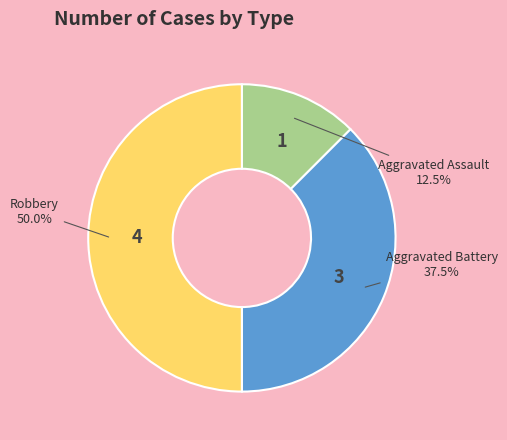

Is there any slice that represents more than half of the pie?

No